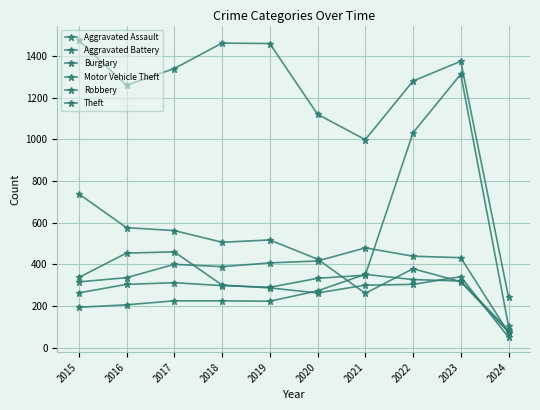

Which label corresponds to the smallest value in the chart?

2024